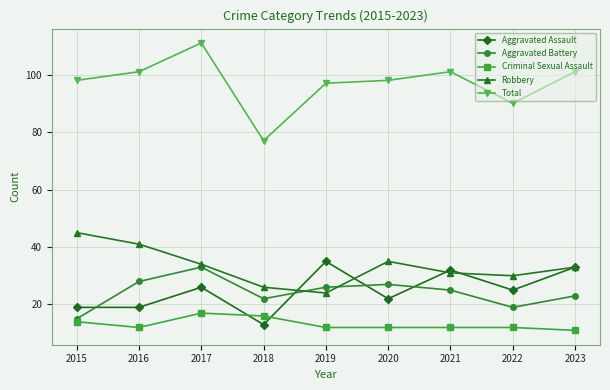

Which category has the highest value across all series?

2017